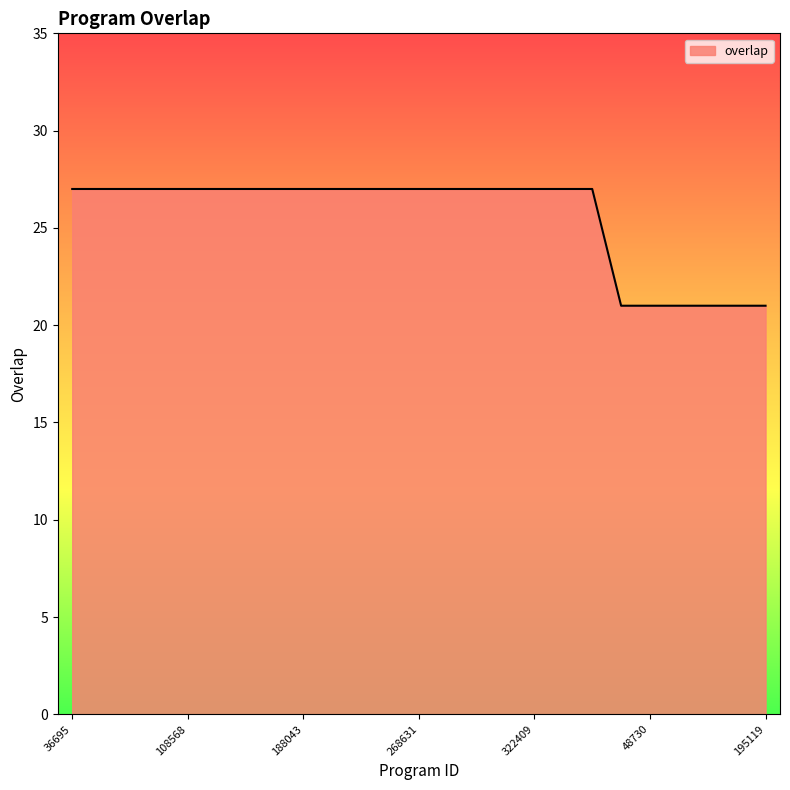

What is the smallest value displayed?

21